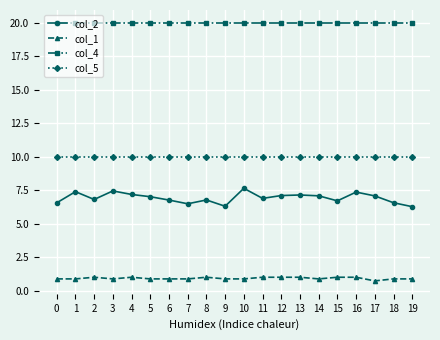

Between 1 and 7, which series saw the biggest shift?

col_2